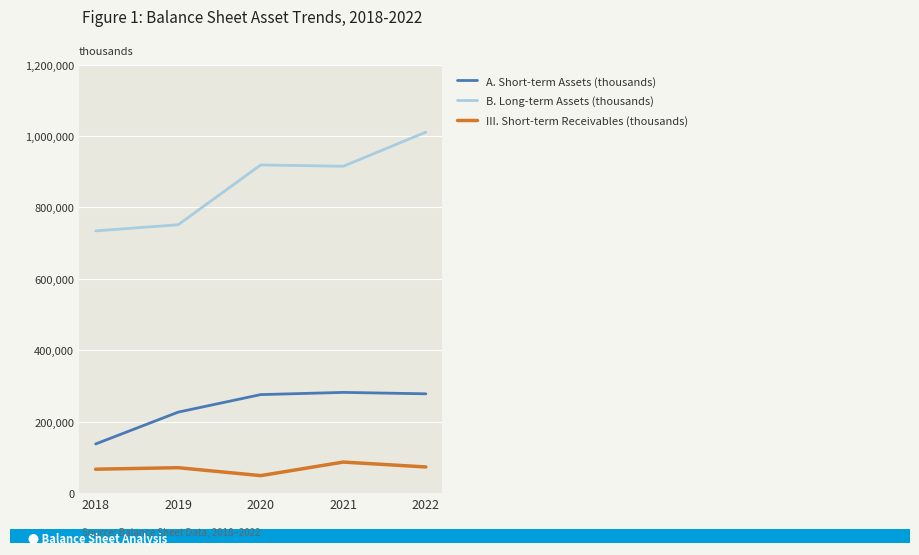

What is the lowest value of the III. Short-term Receivables (thousands) series?

49409